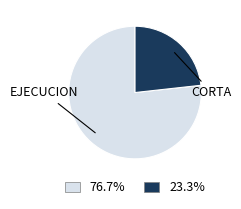

Is there any slice that represents more than half of the pie?

Yes